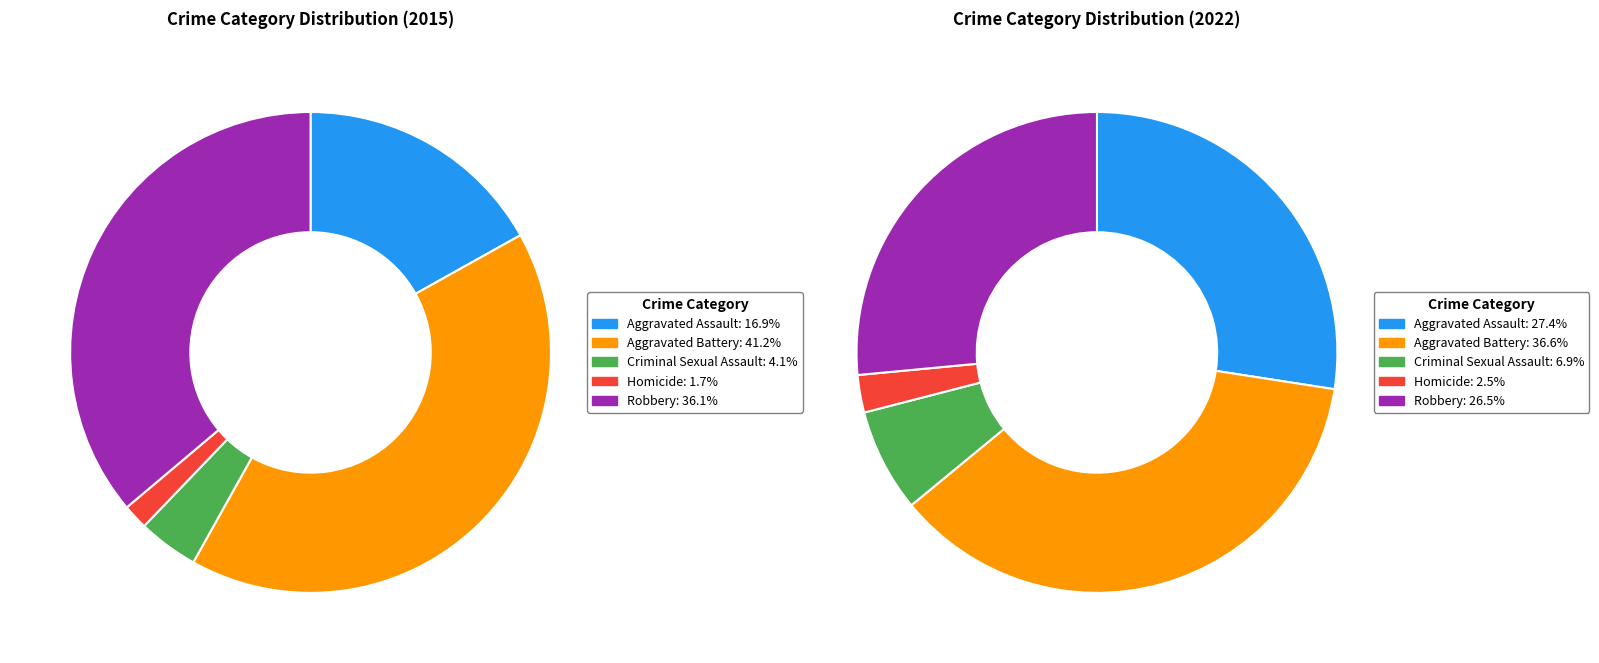

To the nearest percent, what is the average slice percentage?

20%